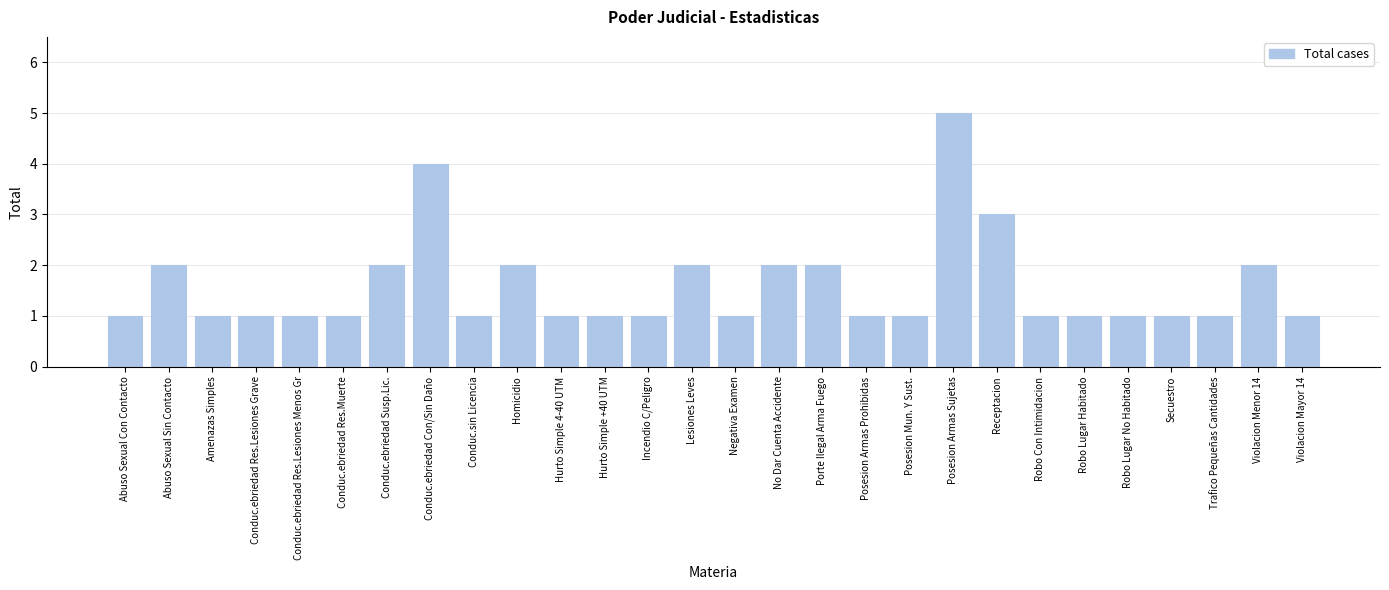

Reading left to right, list all the values displayed in this chart.

Abuso Sexual Con Contacto=1	Abuso Sexual Sin Contacto=2	Amenazas Simples=1	Conduc.ebriedad Res.Lesiones Grave=1	Conduc.ebriedad Res.Lesiones Menos Gr=1	Conduc.ebriedad Res.Muerte=1	Conduc.ebriedad Susp.Lic.=2	Conduc.ebriedad Con/Sin Daño=4	Conduc.sin Licencia=1	Homicidio=2	Hurto Simple 4-40 UTM=1	Hurto Simple +40 UTM=1	Incendio C/Peligro=1	Lesiones Leves=2	Negativa Examen=1	No Dar Cuenta Accidente=2	Porte Ilegal Arma Fuego=2	Posesion Armas Prohibidas=1	Posesion Mun. Y Sust.=1	Posesion Armas Sujetas=5	Receptacion=3	Robo Con Intimidacion=1	Robo Lugar Habitado=1	Robo Lugar No Habitado=1	Secuestro=1	Trafico Pequeñas Cantidades=1	Violacion Menor 14=2	Violacion Mayor 14=1